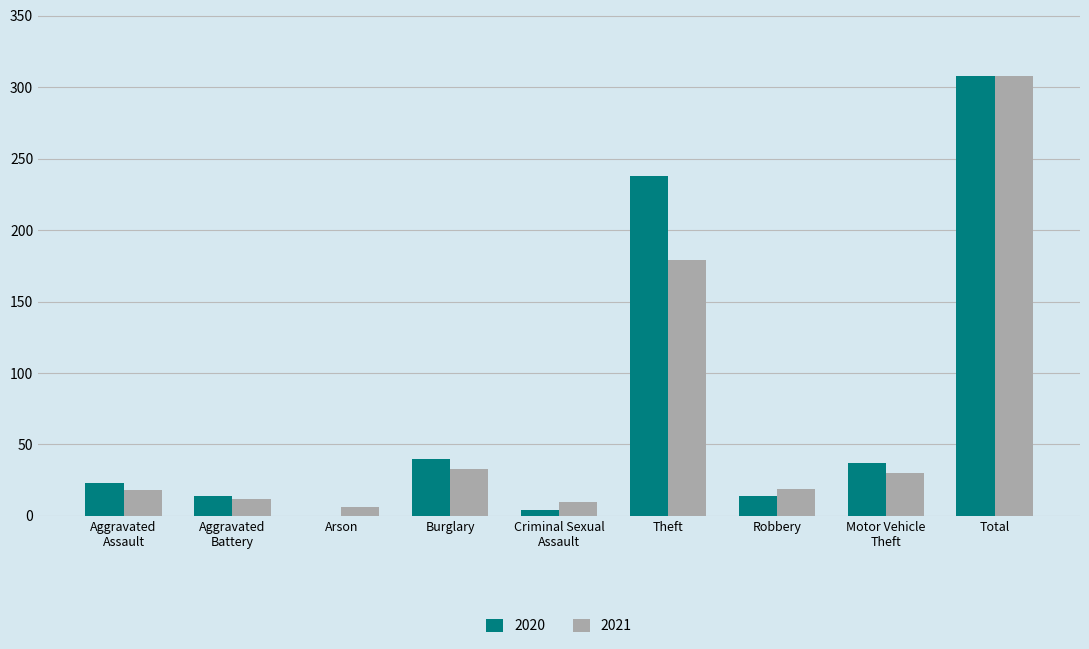

Is it true that 2020 equals 40 at Burglary?

True